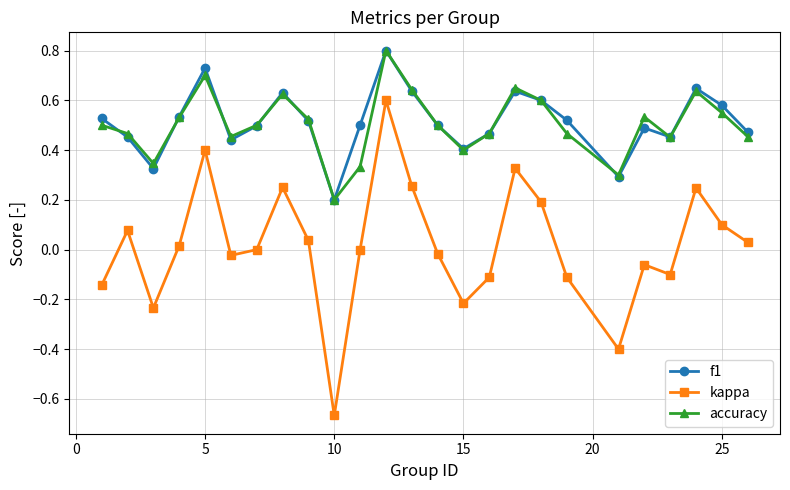

True or false: f1 and kappa cross at least once.

False